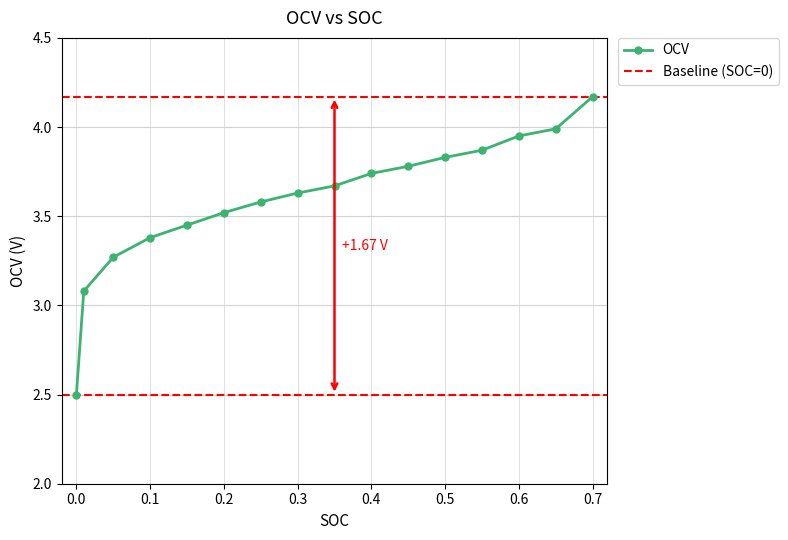

The value at 0.2 is 6.3. True or false?

False